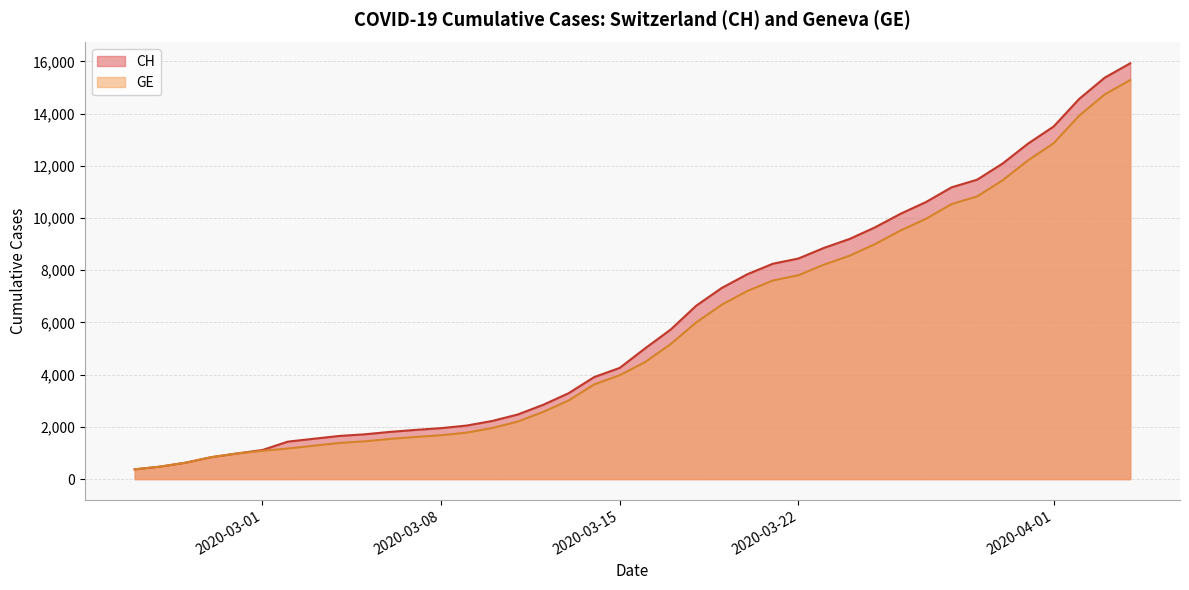

At which category is the sum across all series the highest?

2020-04-04